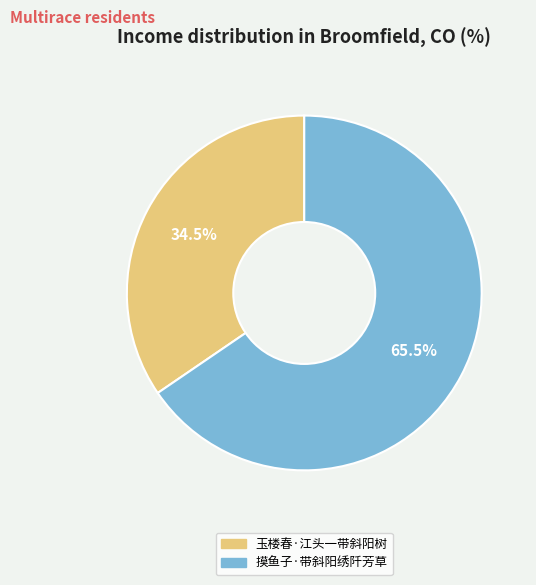

How many slices are in this pie chart?

2